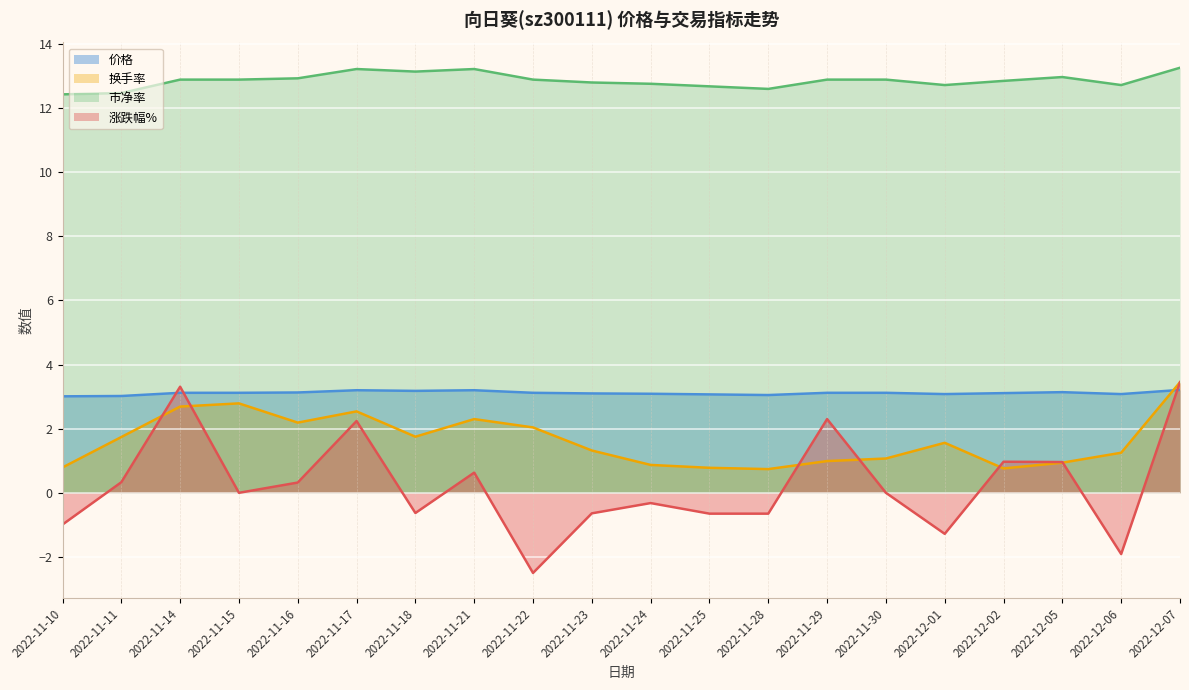

What are all the series names shown in the legend?

价格, 换手率, 市净率, 涨跌幅%